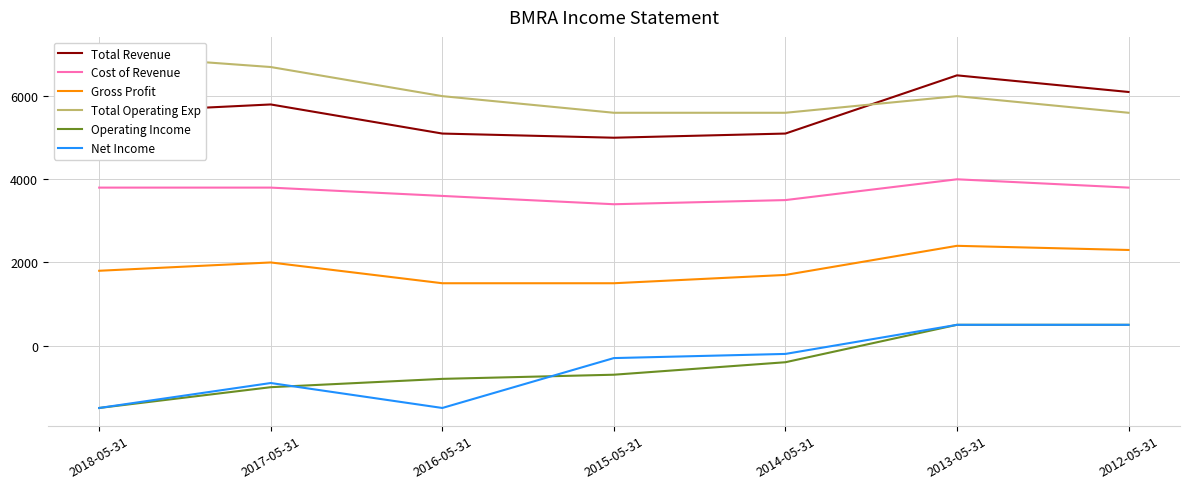

Rank the series at 2012-05-31 from lowest to highest value.

Operating Income, Net Income, Gross Profit, Cost of Revenue, Total Operating Exp, Total Revenue